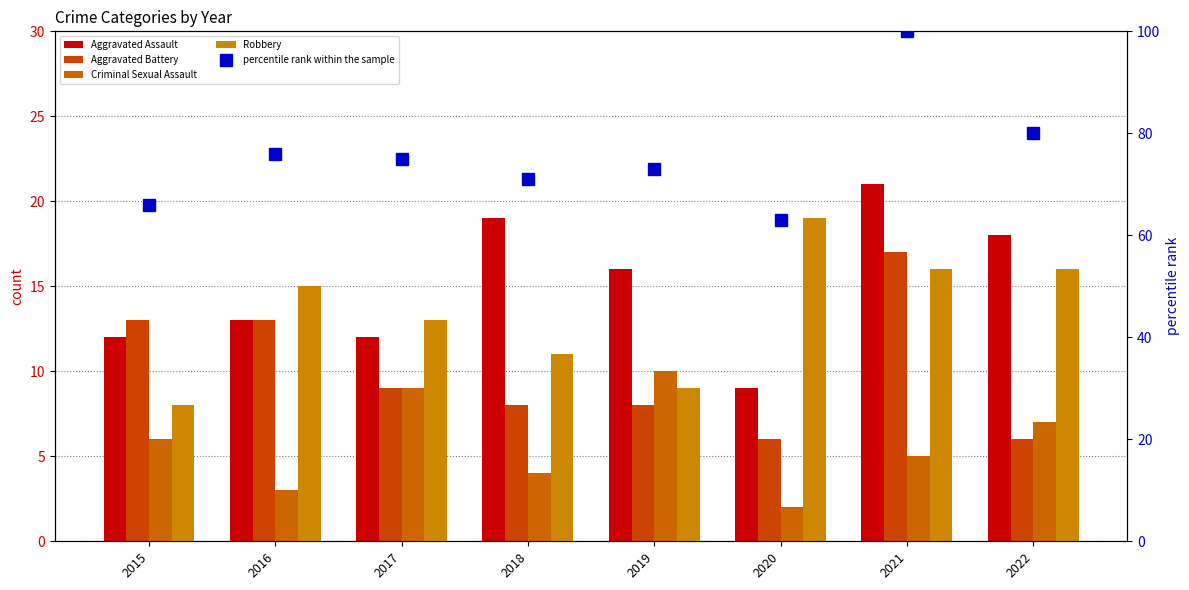

How many groups of bars are there?

8